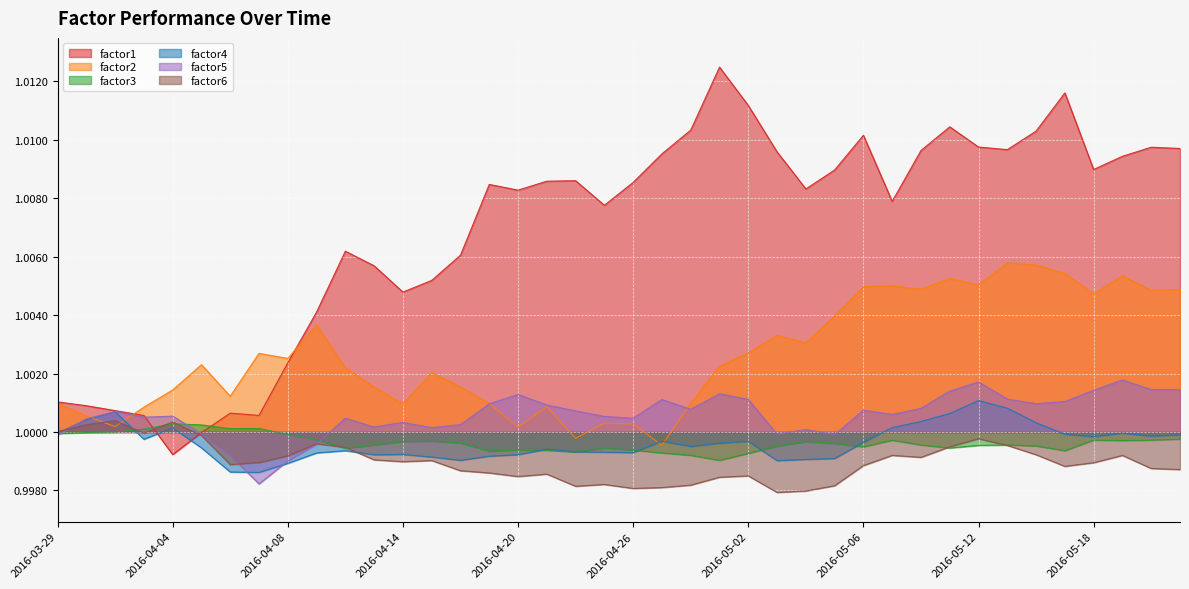

What is the smallest value displayed?

1.0